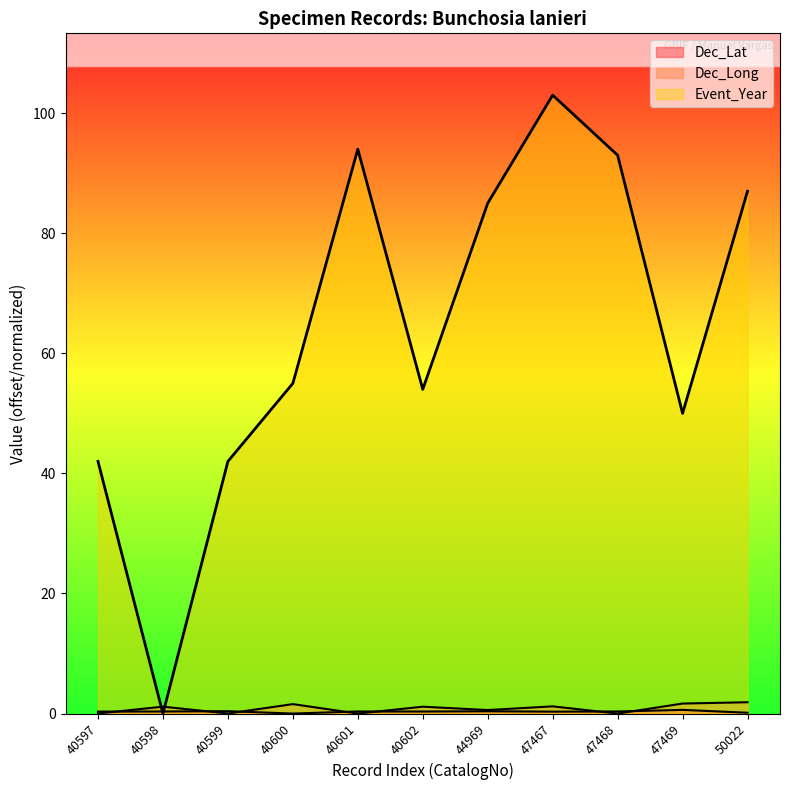

Where is the first local maximum for Event_Year?

40601